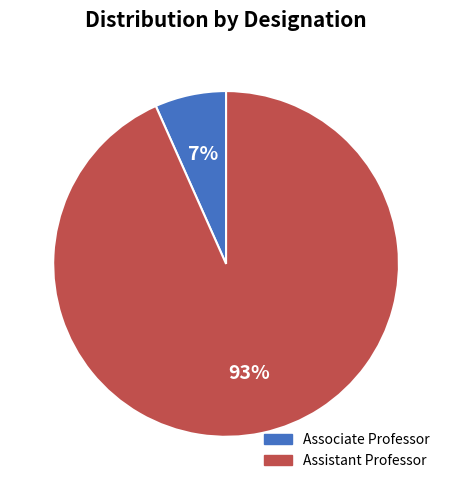

Which has a higher value, Assistant Professor or Associate Professor?

Assistant Professor